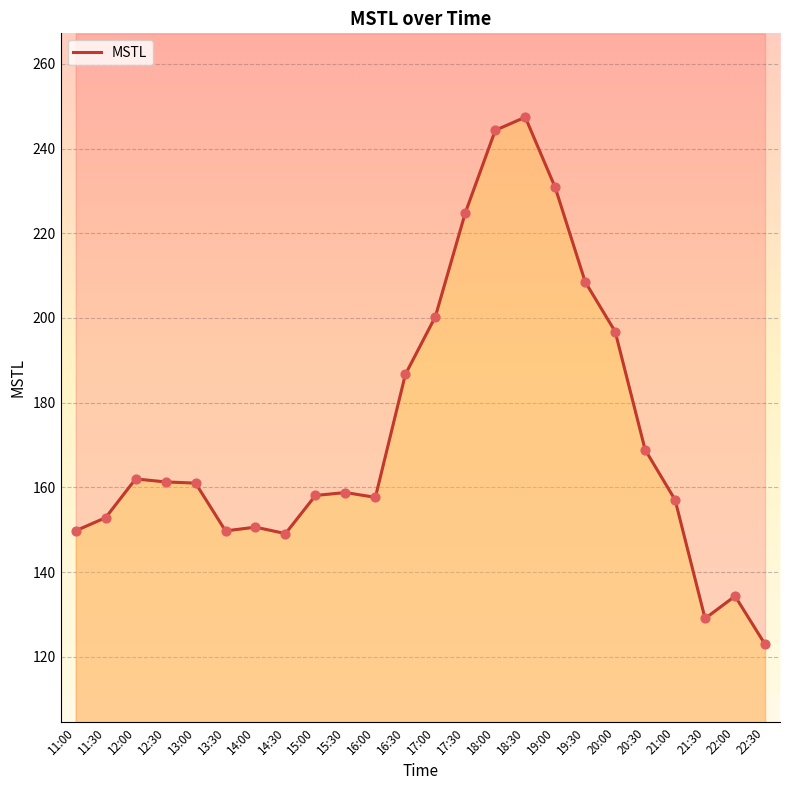

Which has a higher value, 20:30 or 12:30?

20:30